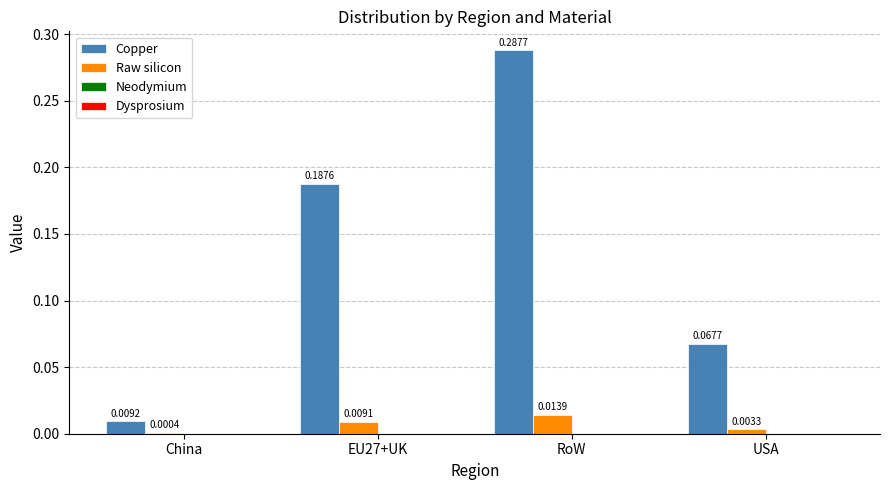

At which label is Copper closest to 0?

China